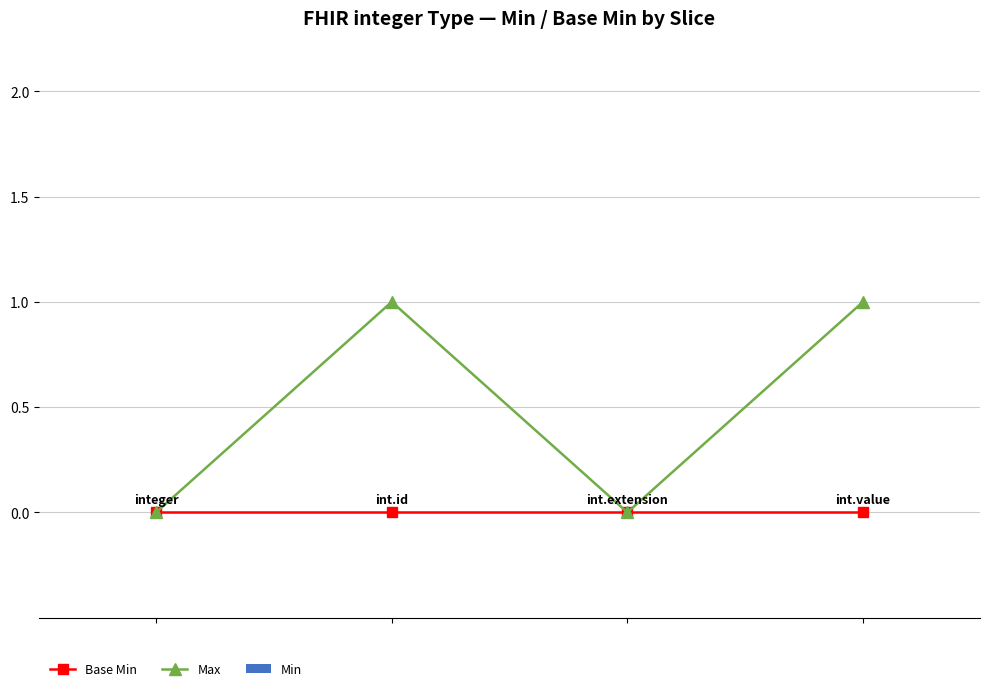

Which series has the largest total across all categories?

Max